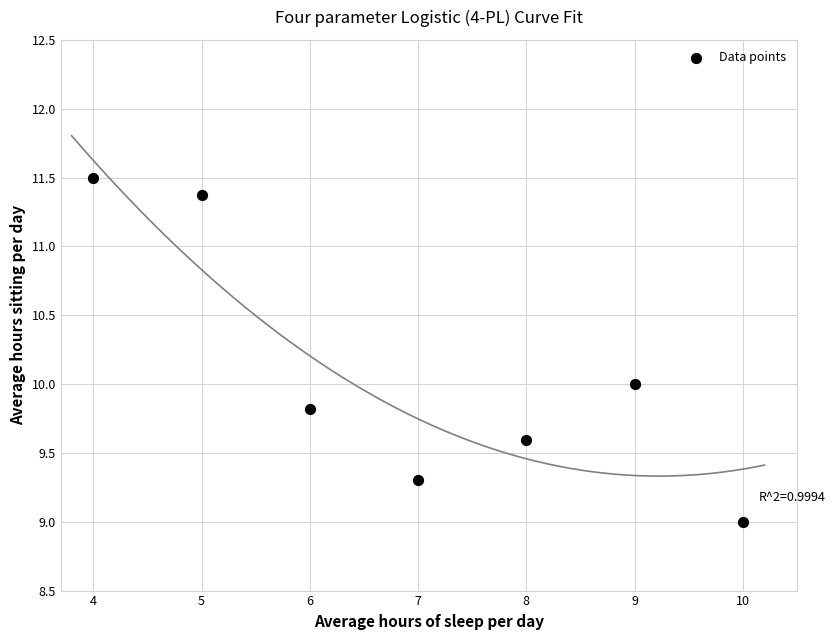

What is the range of X values (max minus min)?

6.0